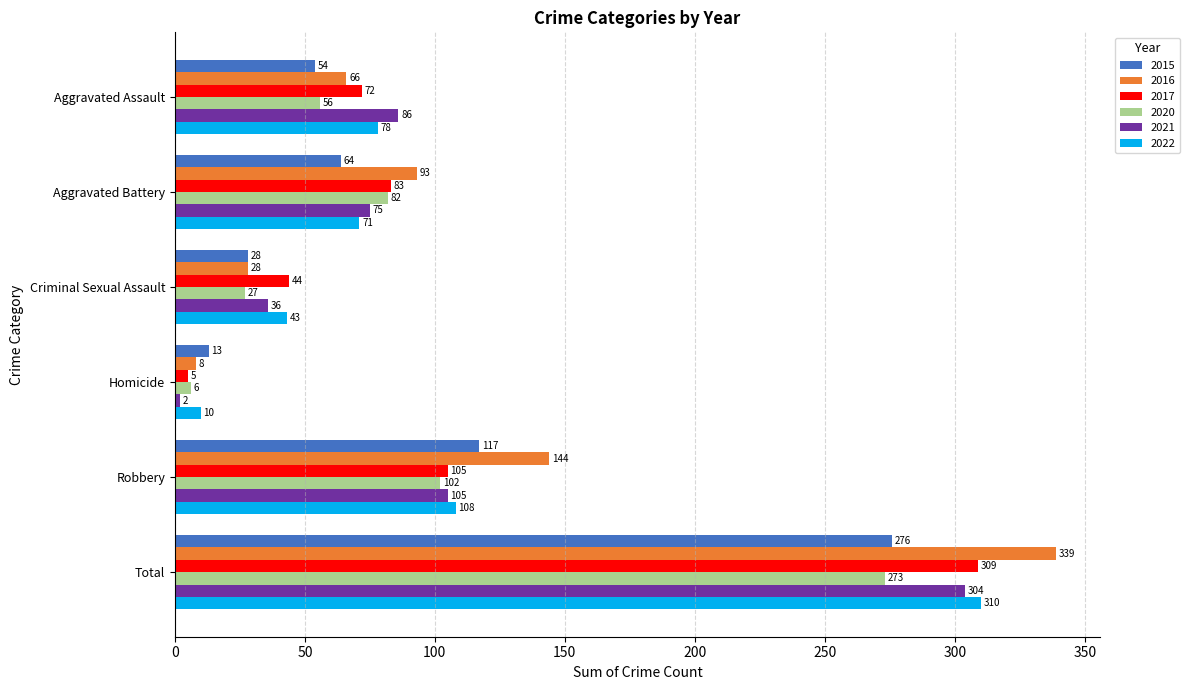

Rank the series by their maximum value, from highest to lowest.

2016, 2022, 2017, 2021, 2015, 2020